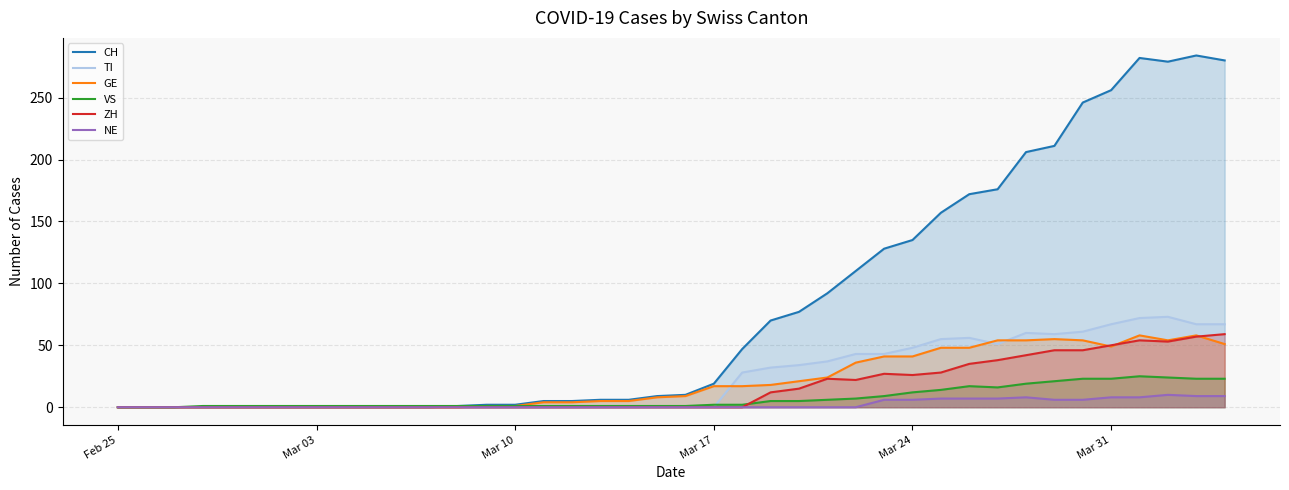

Which series has the largest range (max minus min)?

CH